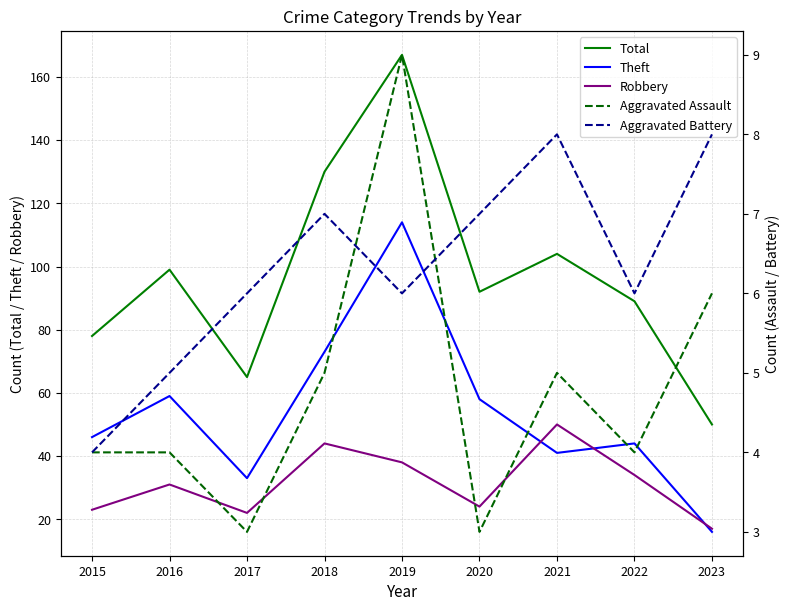

Reading left to right, what are all the values shown in this chart?

Total: 78	99	65	130	167	92	104	89	50
Theft: 46	59	33	73	114	58	41	44	16
Robbery: 23	31	22	44	38	24	50	34	17
Aggravated Assault: 4	4	3	5	9	3	5	4	6
Aggravated Battery: 4	5	6	7	6	7	8	6	8